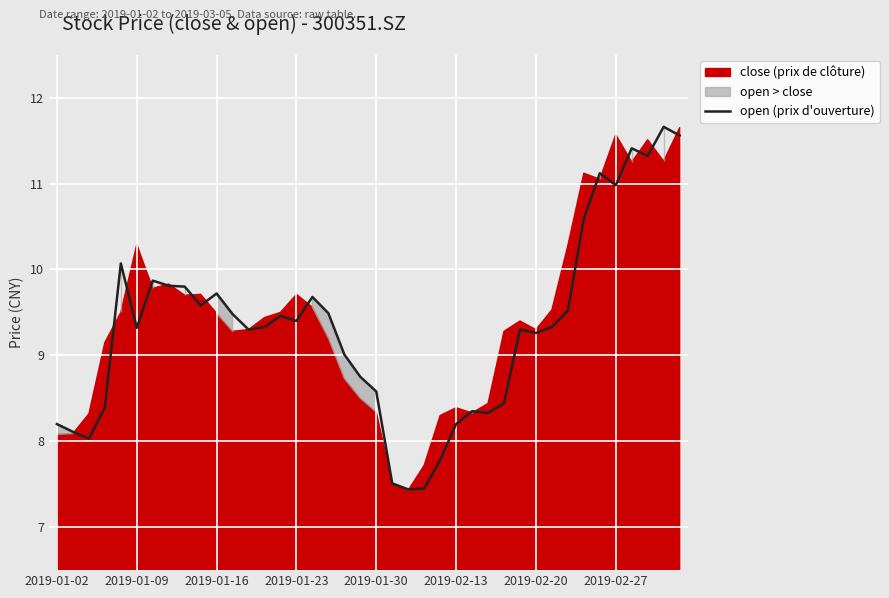

Between 2019-02-20 and 14, which is larger?

2019-02-20